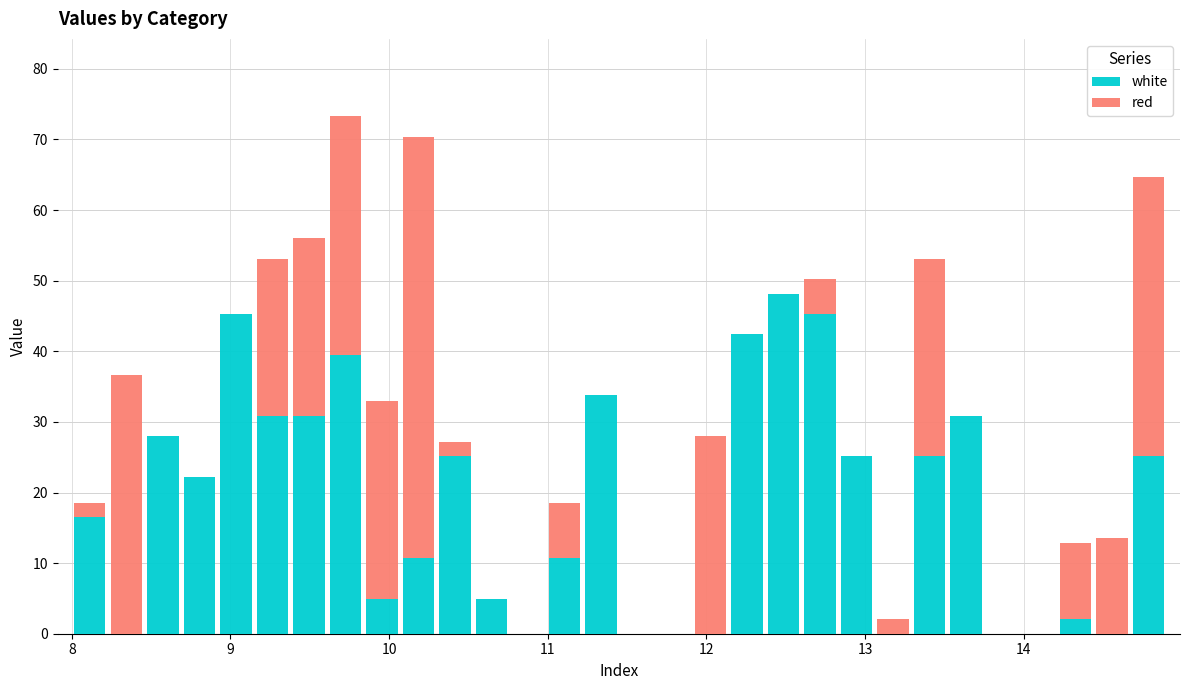

What are all the series names shown in the legend?

white, red